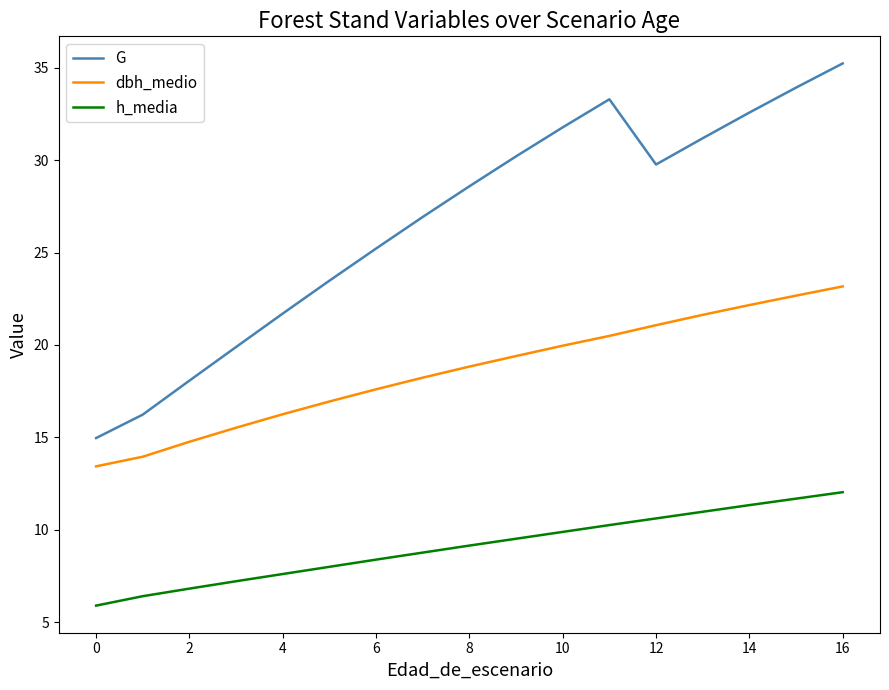

What is the minimum value shown in the chart?

5.9